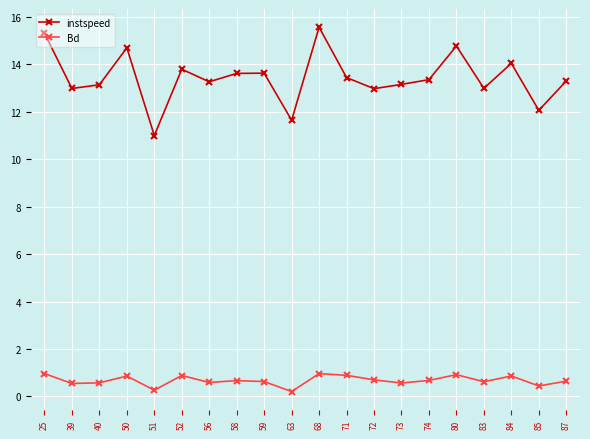

Count the number of data series in this chart.

2